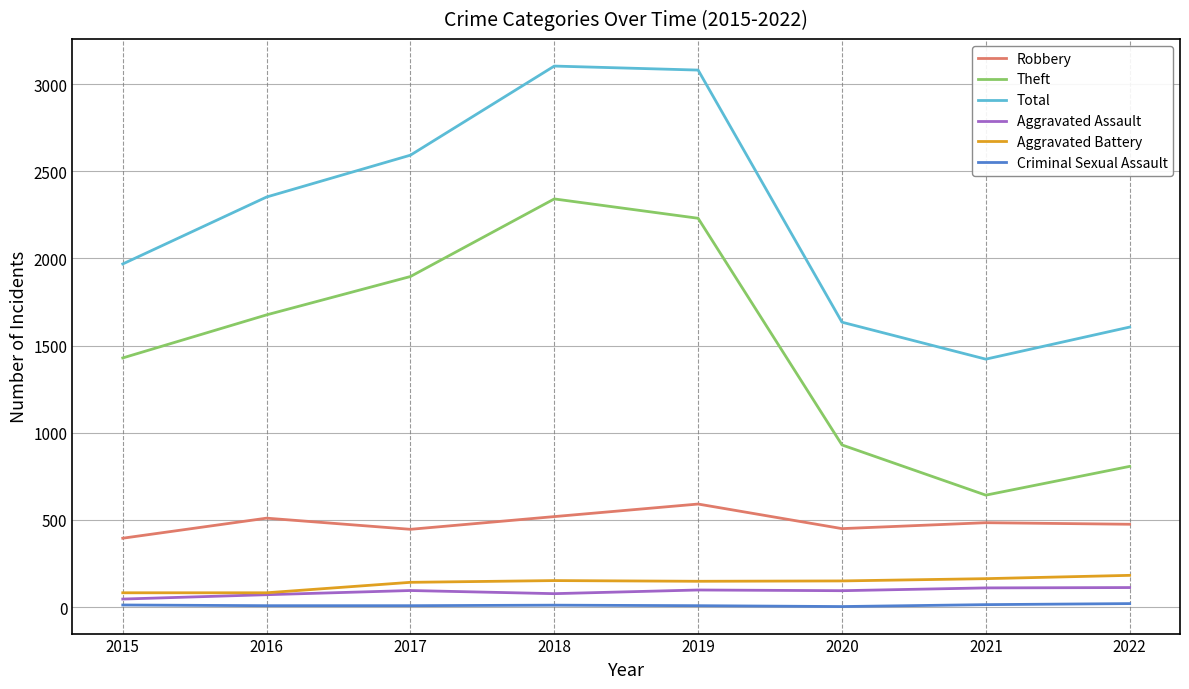

True or false: Theft and Total cross at least once.

False